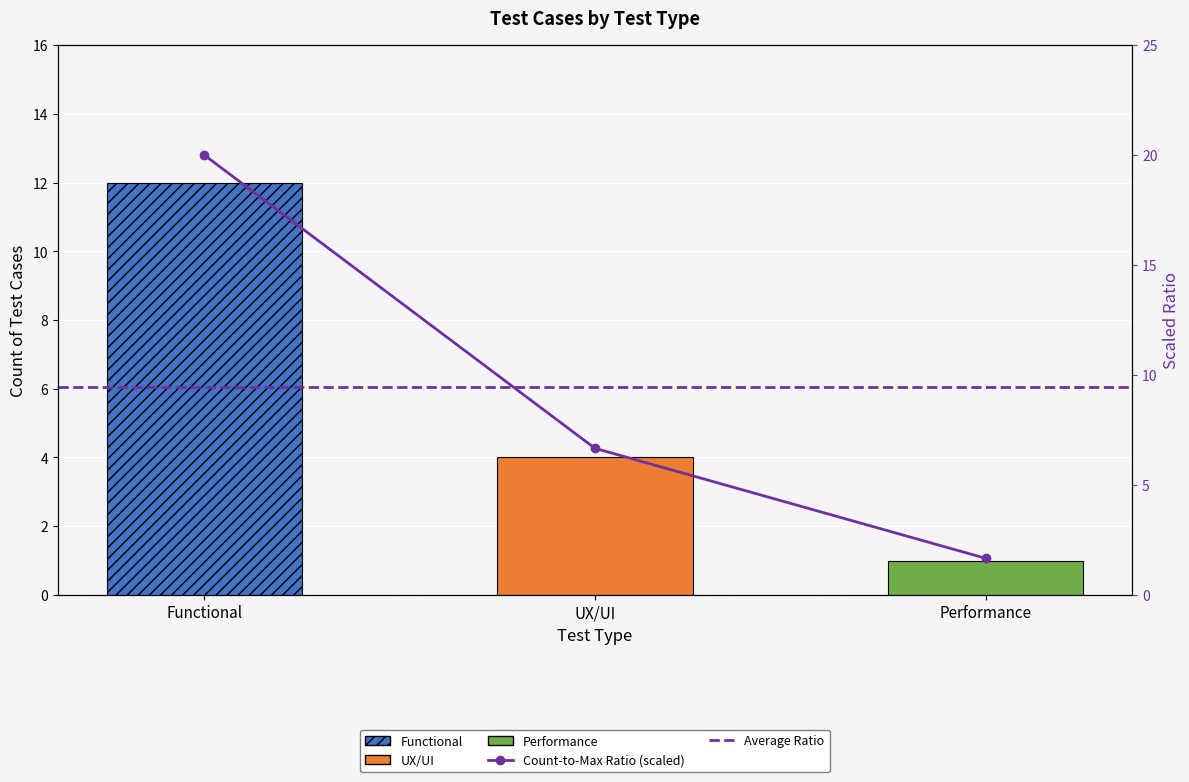

Are the bars grouped side by side (vs. stacked)?

No